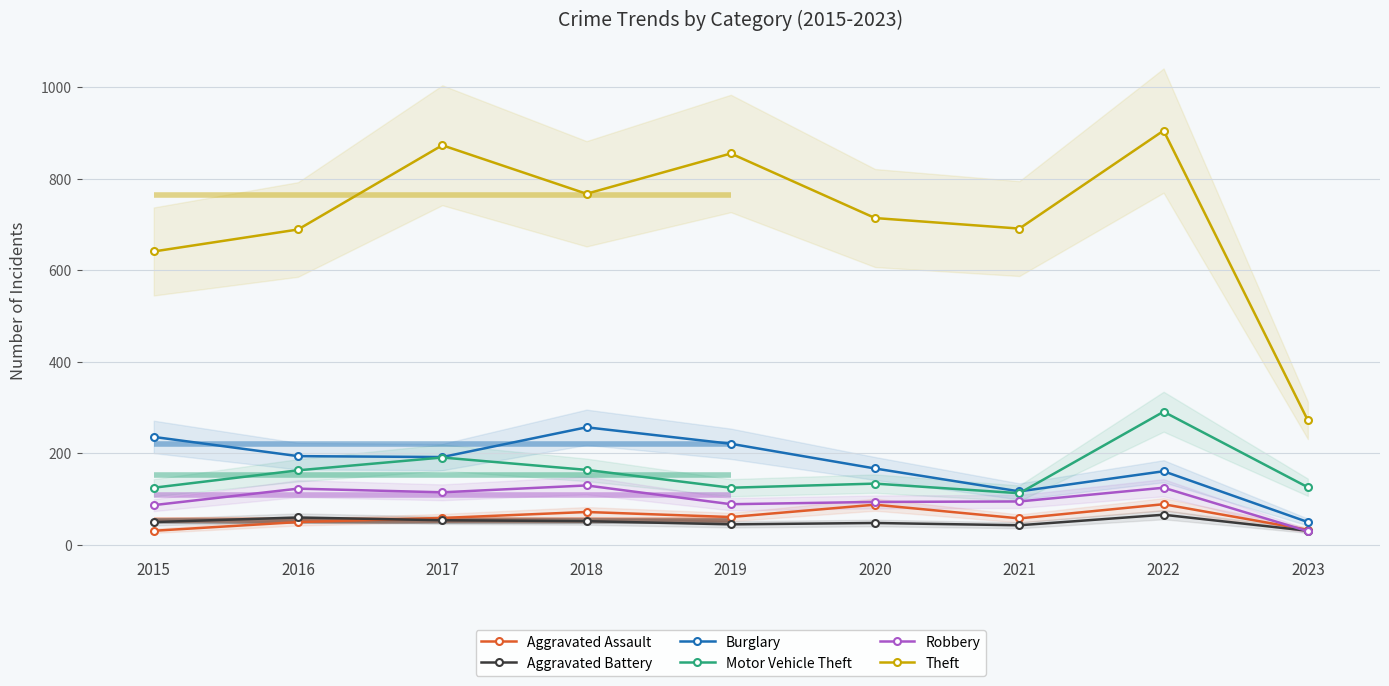

What are all the series names shown in the legend?

Aggravated Assault, Aggravated Battery, Burglary, Motor Vehicle Theft, Robbery, Theft